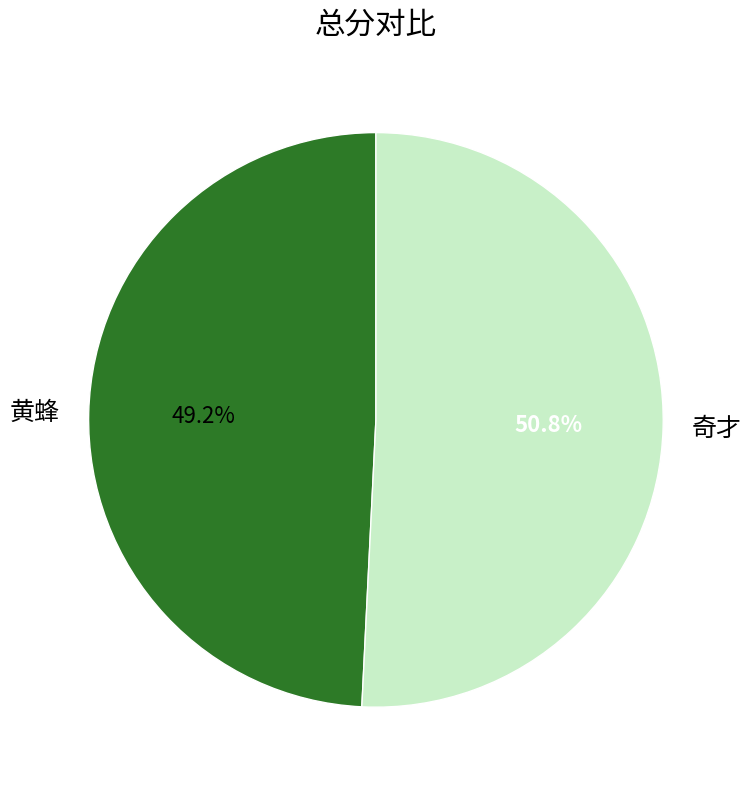

To the nearest percent, what portion does 奇才 represent?

51%